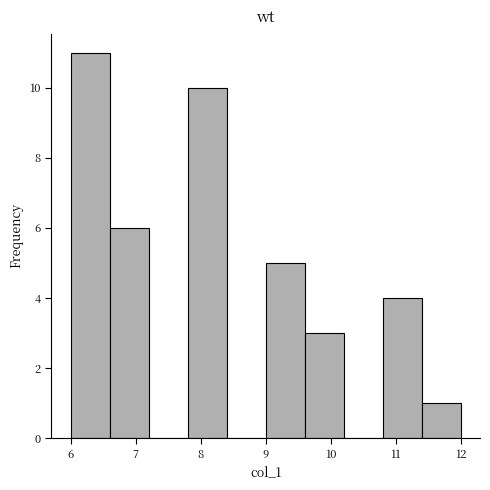

What is the height of the bar covering 10.8 to 11.4 on the x-axis? The values are not printed on the chart, so give them approximately, as read against the axis.

4